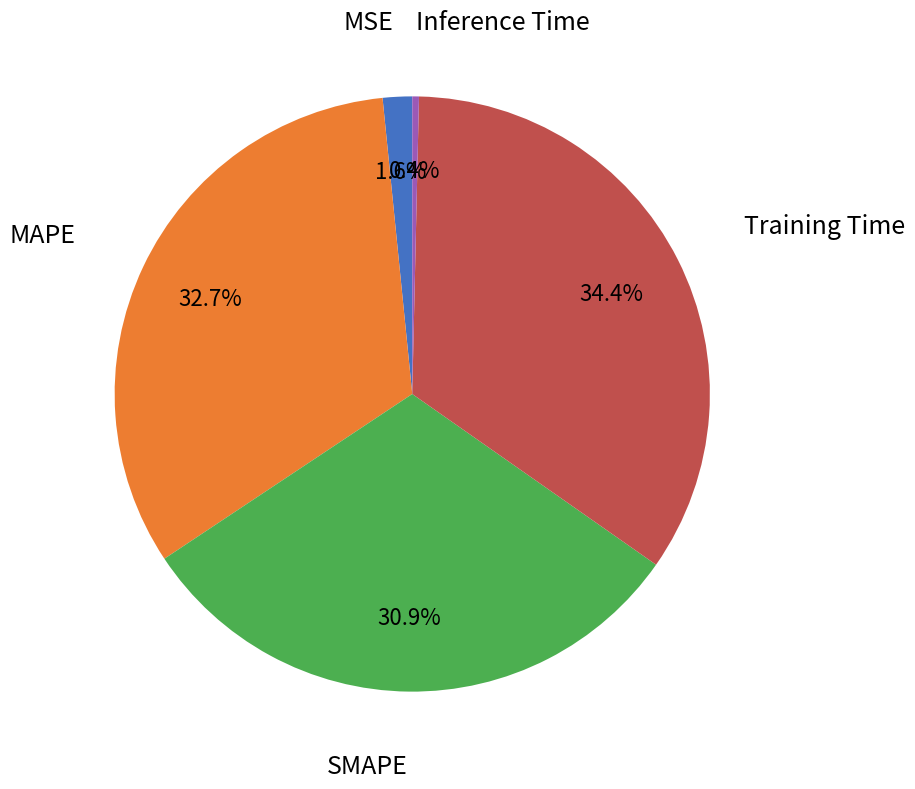

To the nearest percent, what portion does MSE represent?

2%